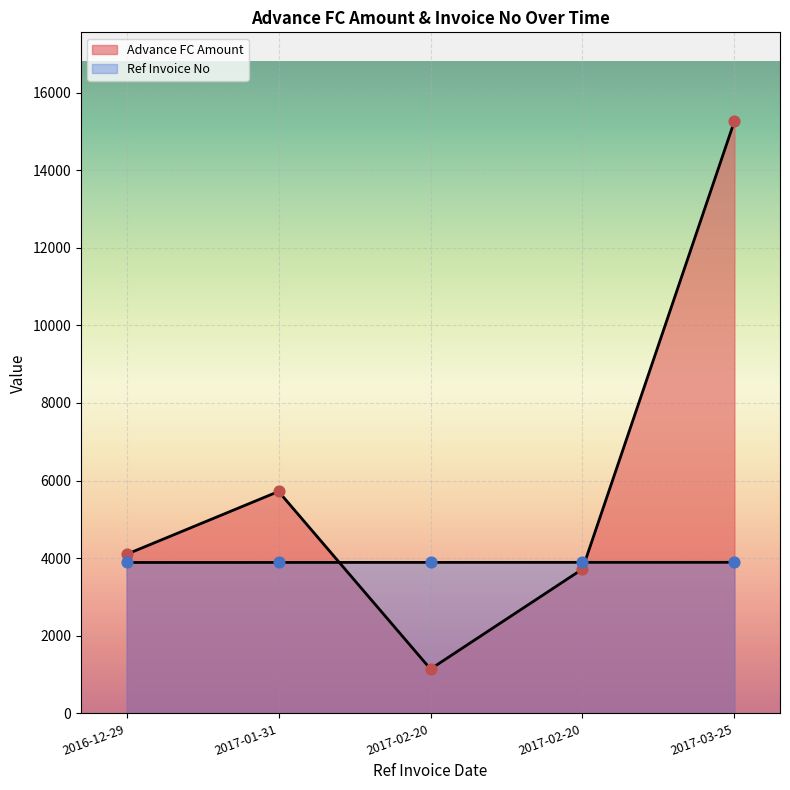

Which series contains the lowest Y value?

Advance FC Amount